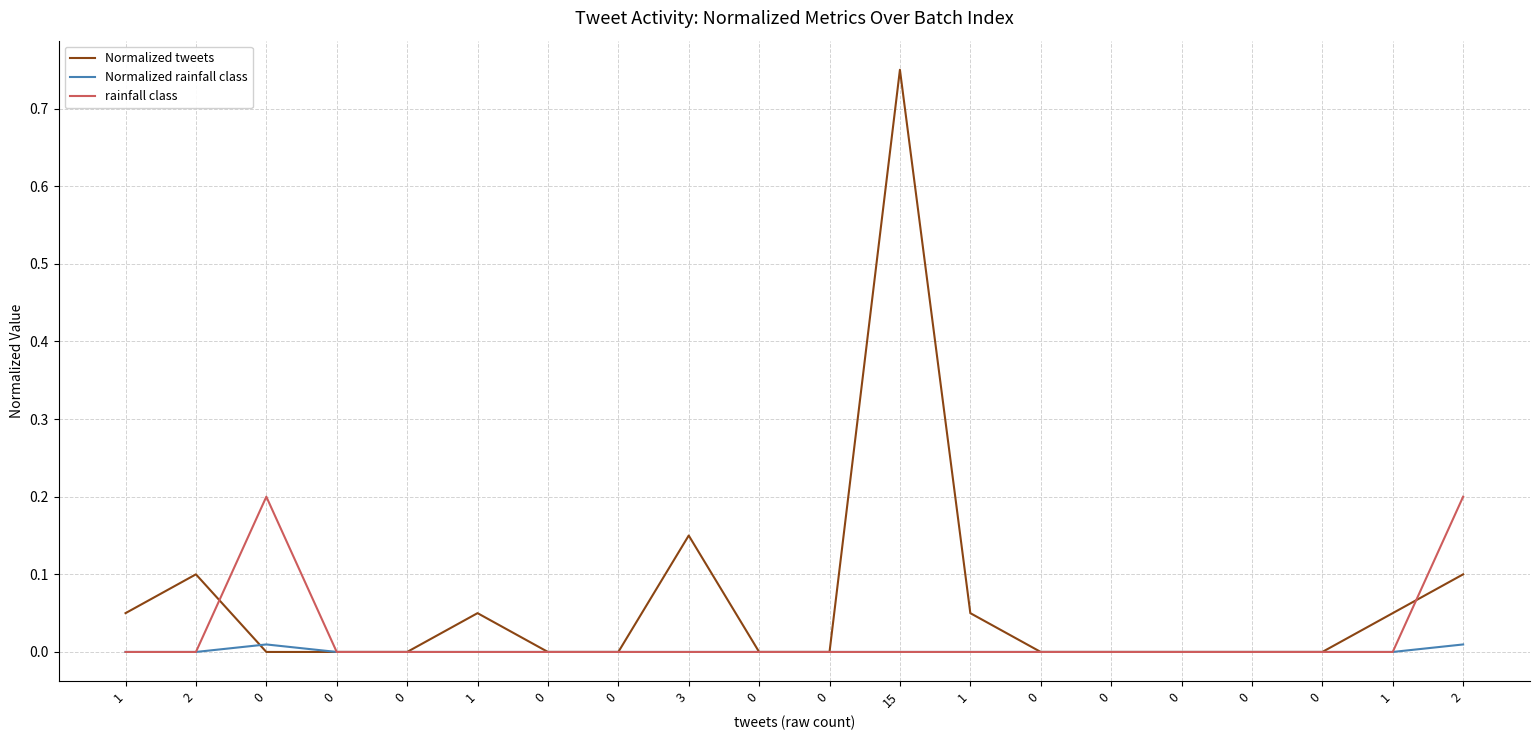

Rank the categories by rainfall class value from highest to lowest.

0, 2, 1, 2, 0, 0, 1, 0, 0, 3, 0, 0, 15, 1, 0, 0, 0, 0, 0, 1